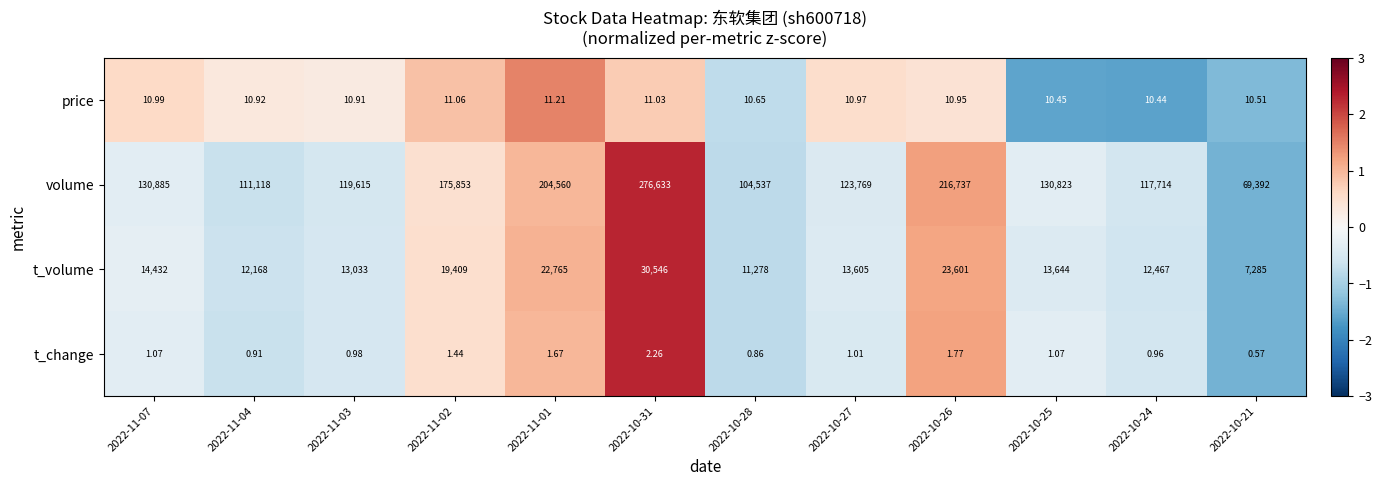

What is the difference between the highest and lowest values at 2022-11-07?

130883.9